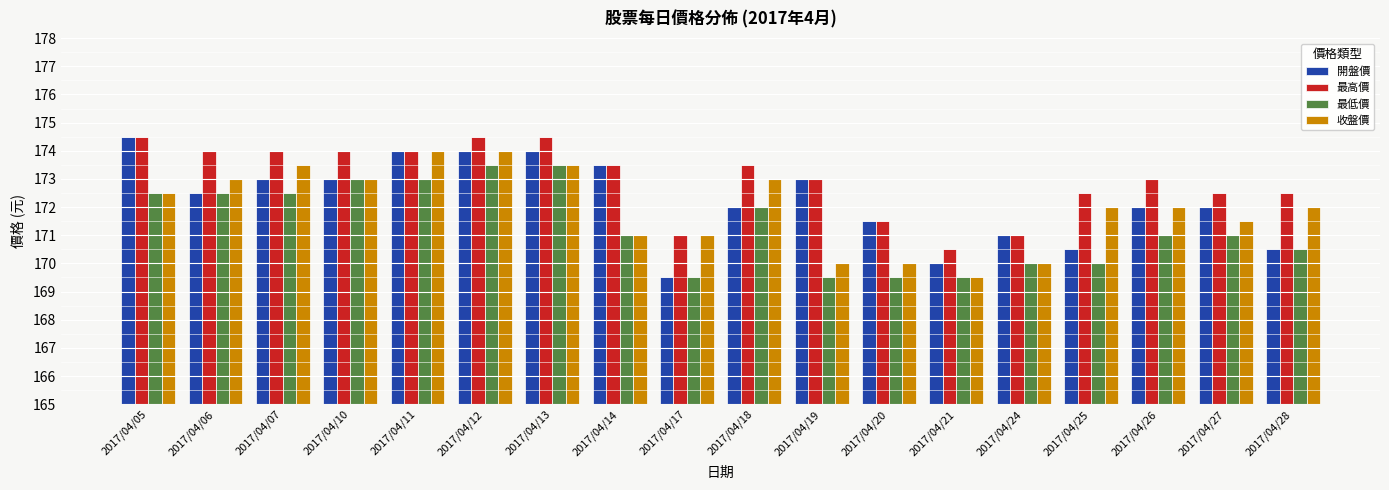

How many 收盤價 values are between 171 and 173?

10